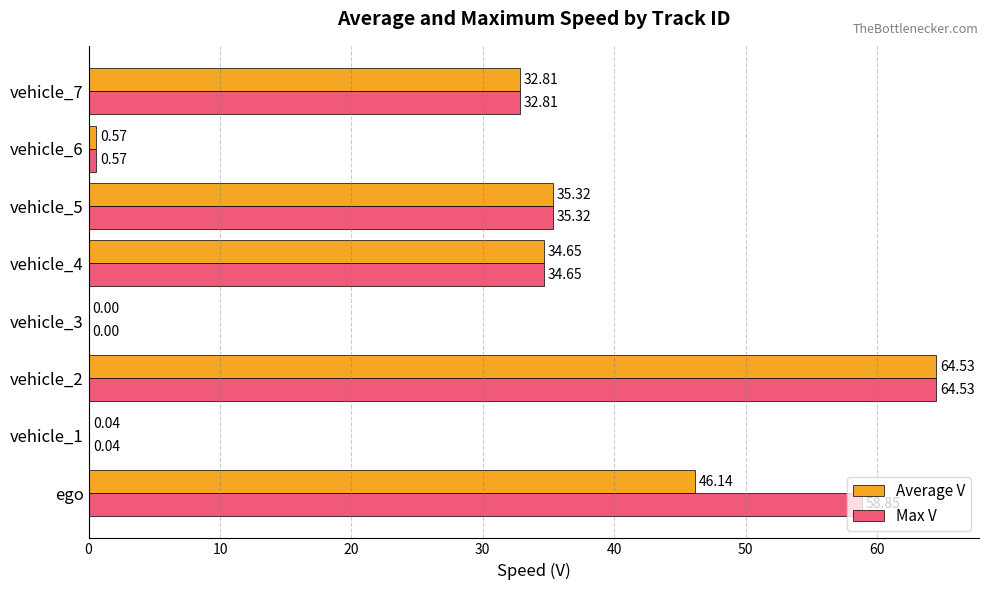

What is the sum of all Max V values?

226.8